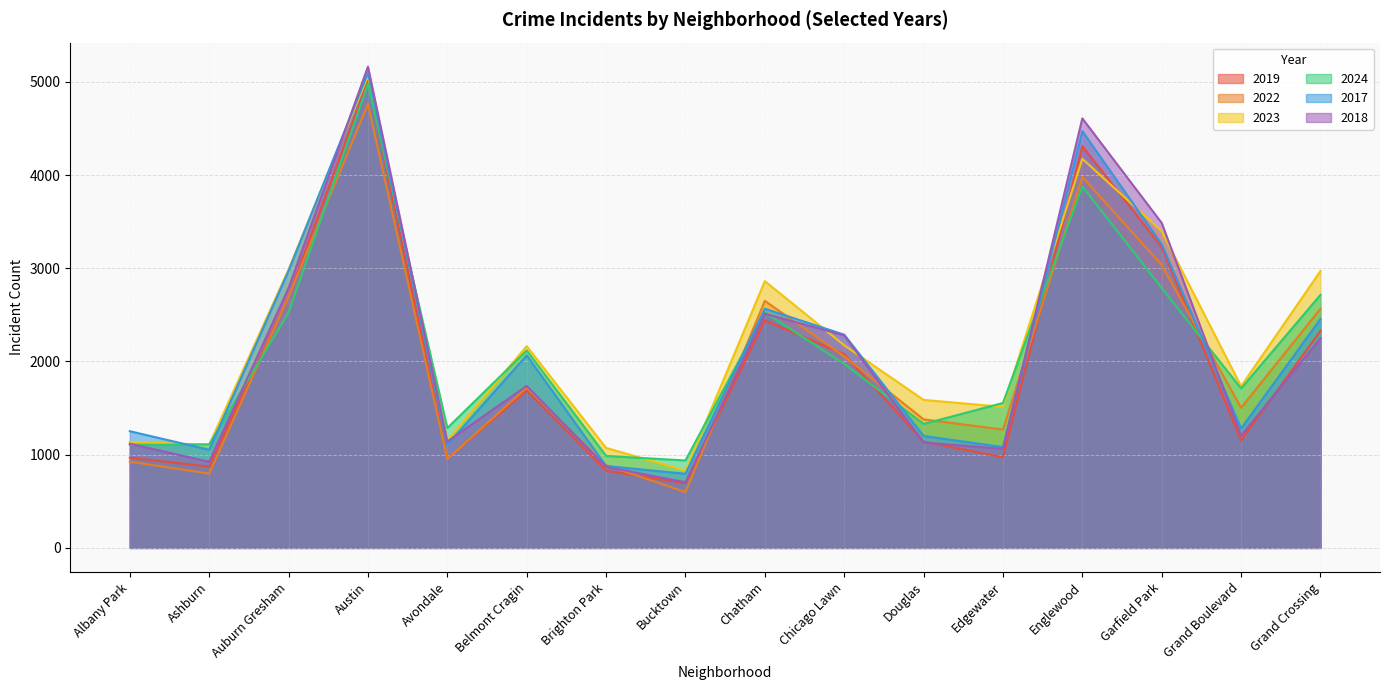

What is the difference between the maximum and minimum values in the 2018 series?

4459